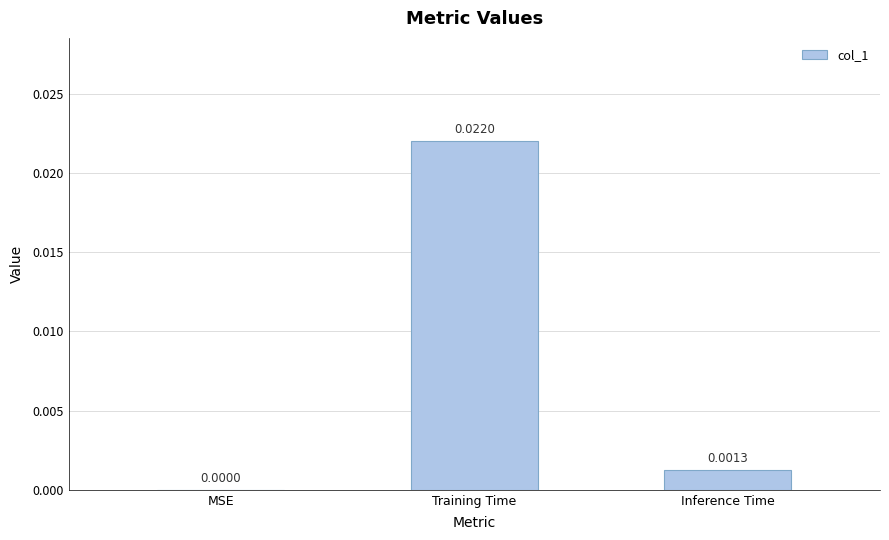

Which has a higher value, MSE or Inference Time?

Inference Time